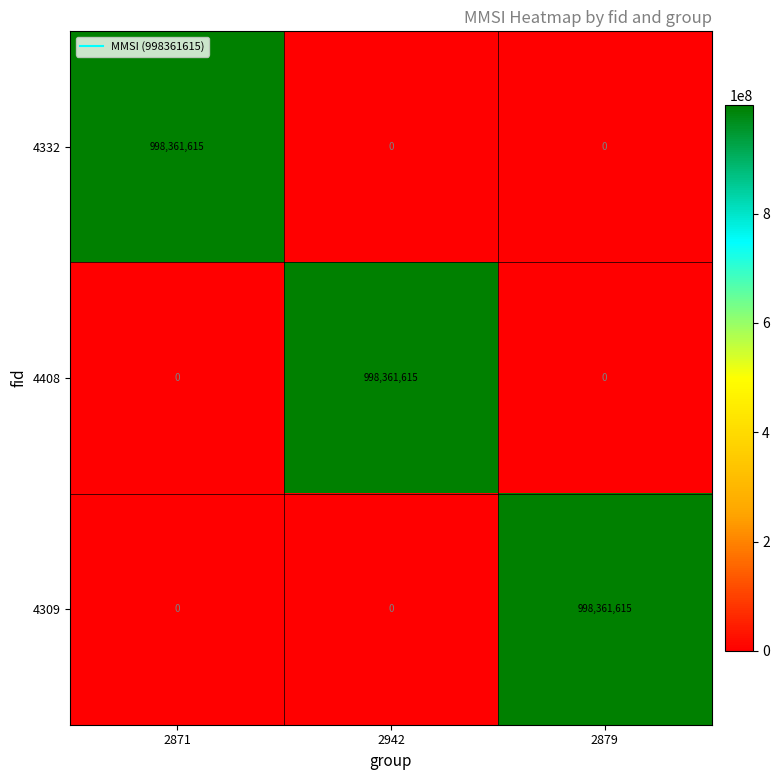

What is the maximum value for 4408?

998361615